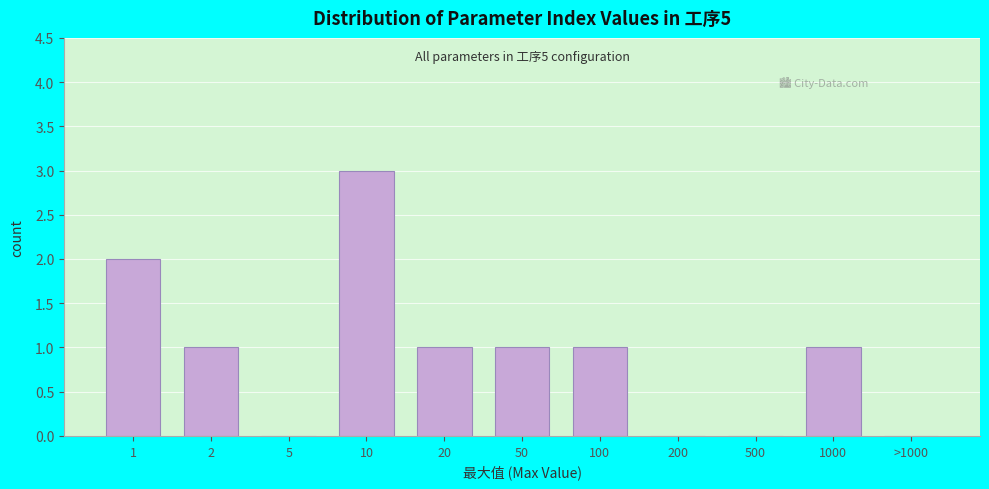

Reading left to right, extract all data points from this chart.

1=2	2=1	5=0	10=3	20=1	50=1	100=1	200=0	500=0	1000=1	>1000=0